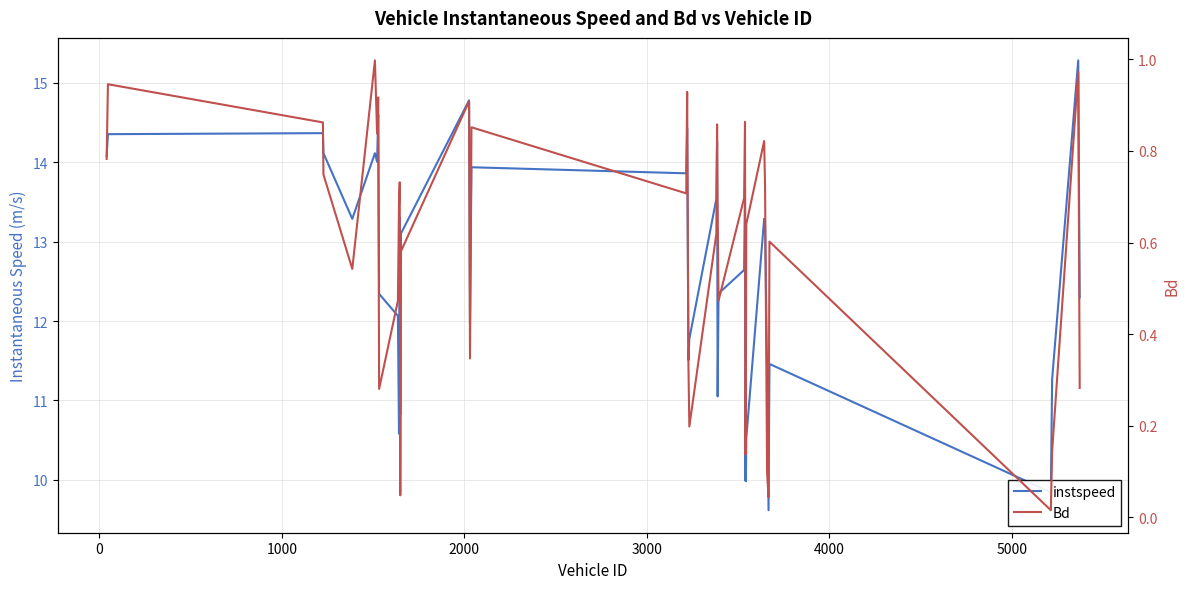

How many interior local valleys does the Bd series have?

11